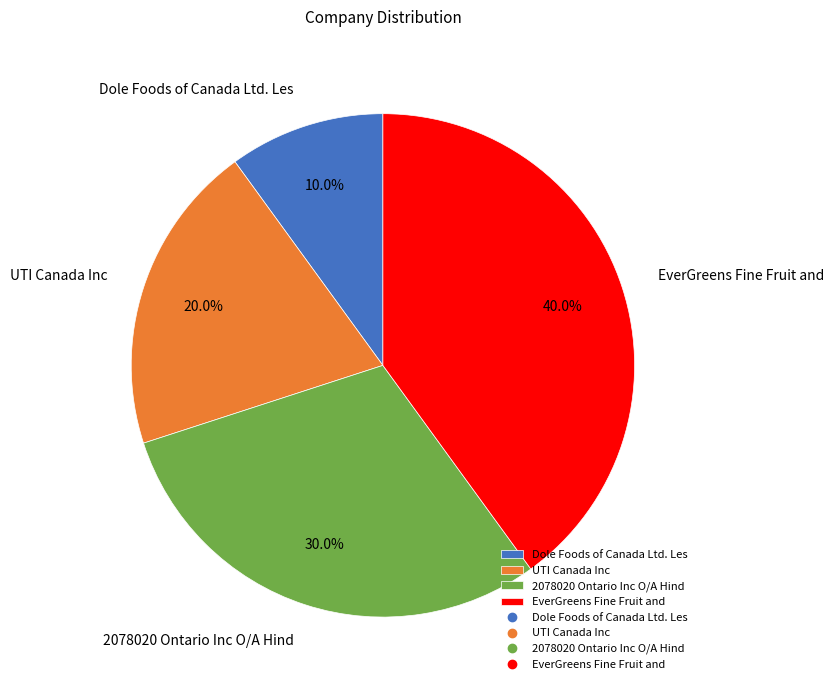

To the nearest percent, what portion does 2078020 Ontario Inc O/A Hind represent?

30%